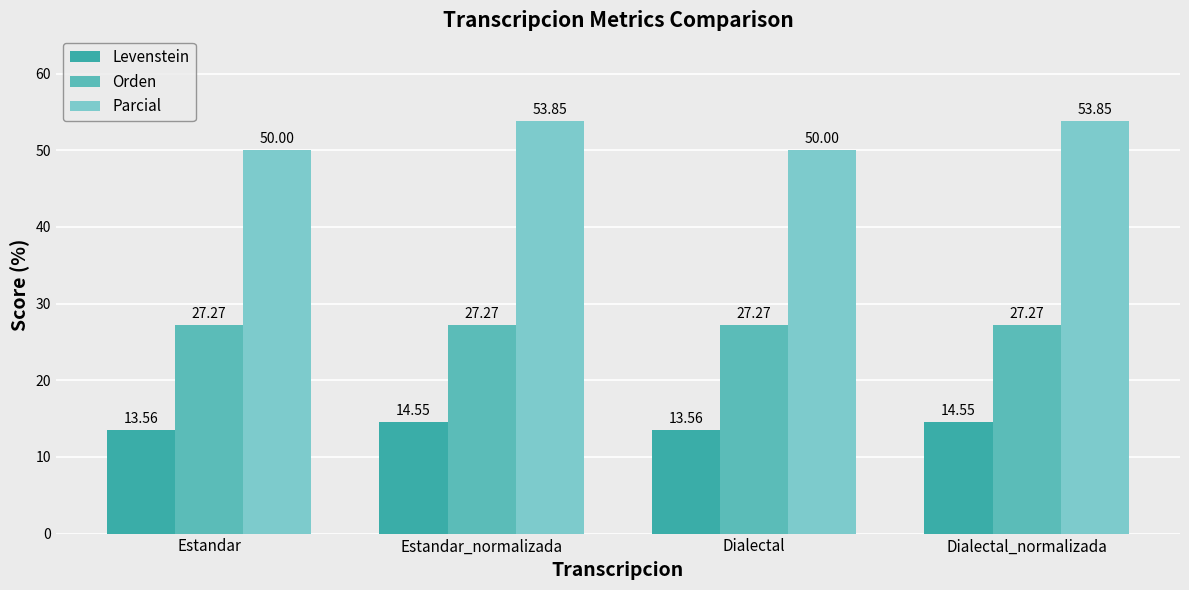

How many bars are there in total?

12